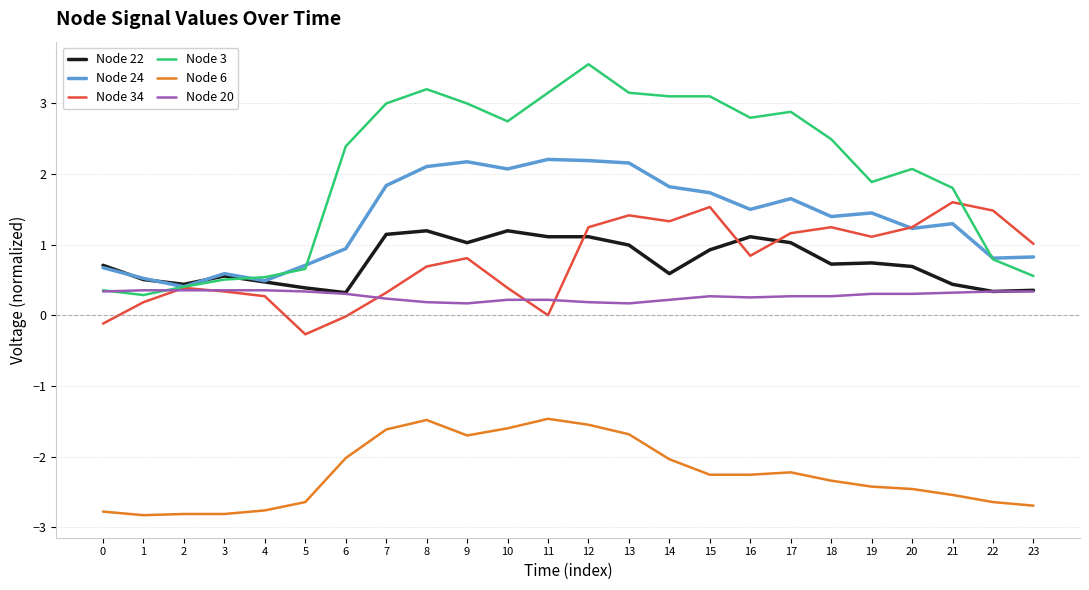

What is the smallest value displayed?

-2.8